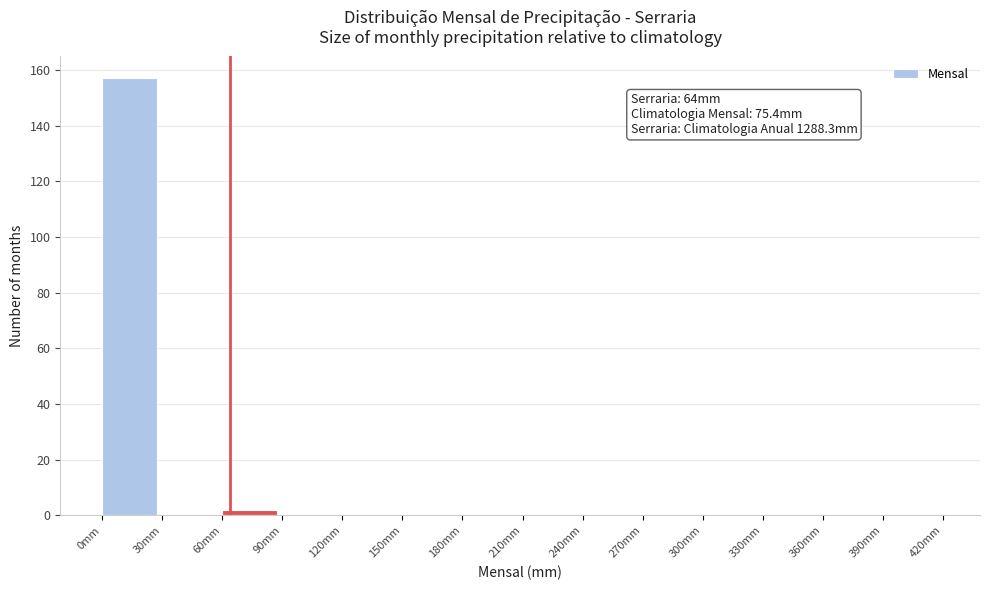

Over which range of the x-axis is the bar tallest?

0 to 30